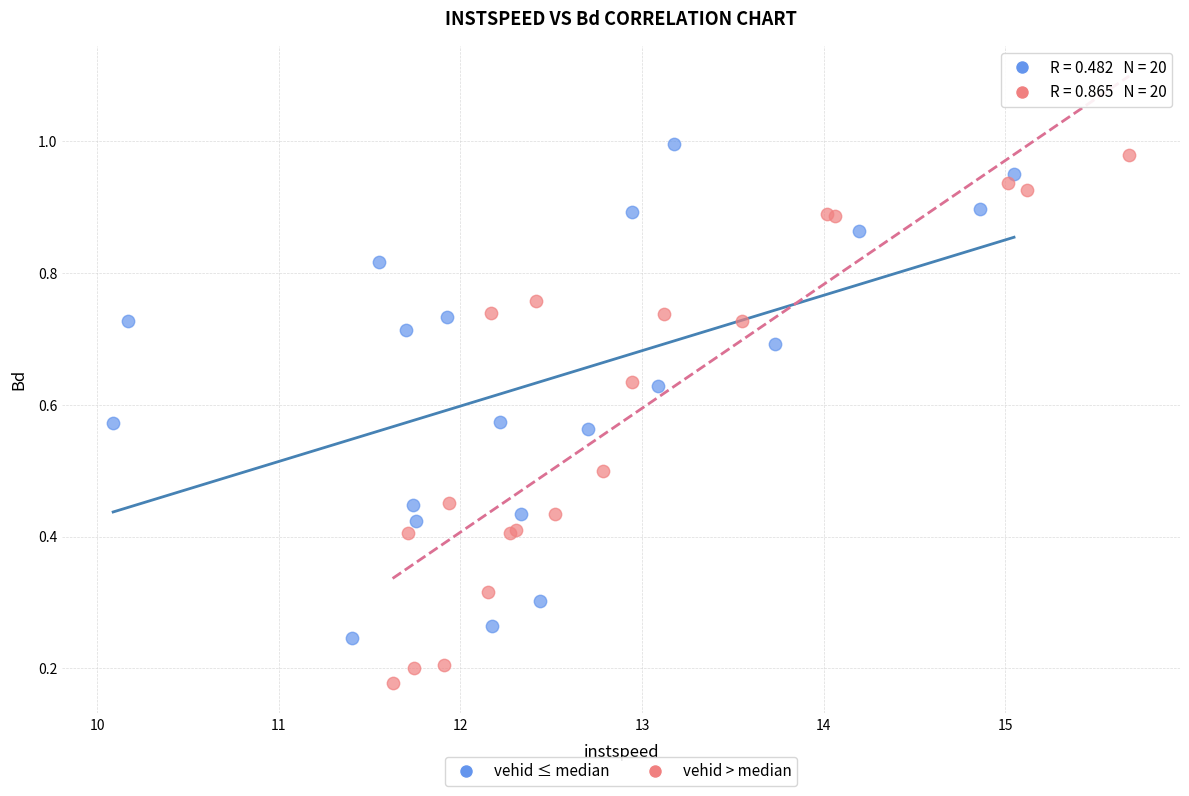

What are all the series names shown in the legend?

vehid ≤ median, vehid > median